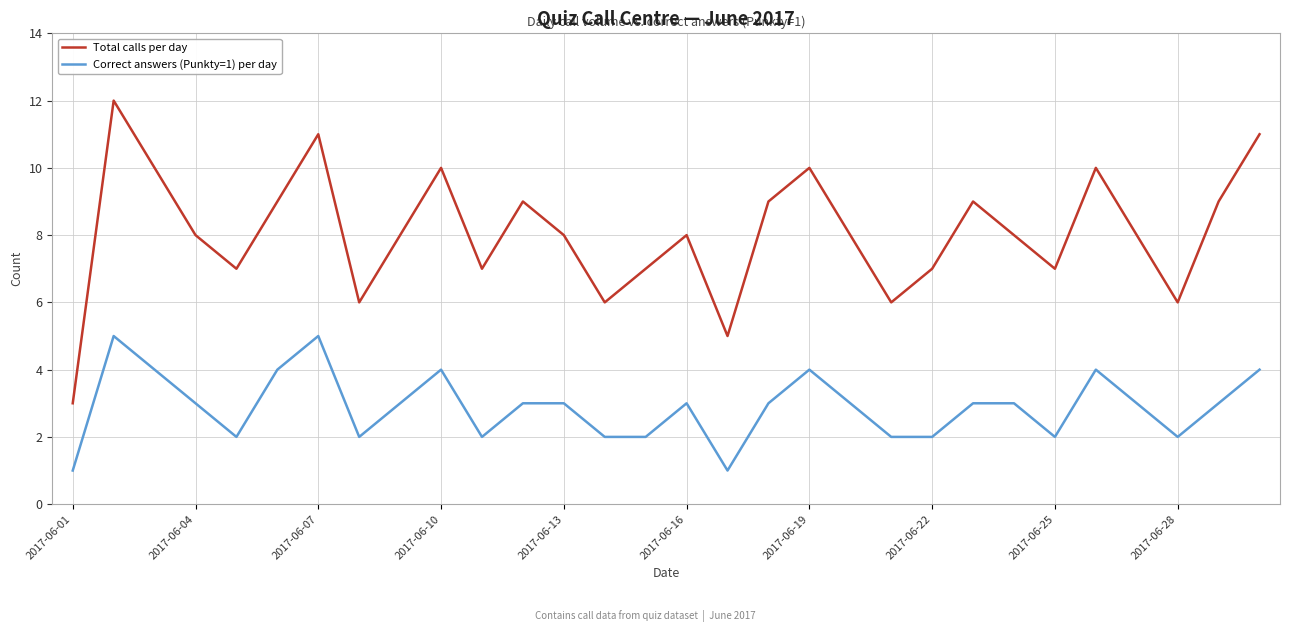

True or false: Total calls per day and Correct answers (Punkty=1) per day cross at least once.

False